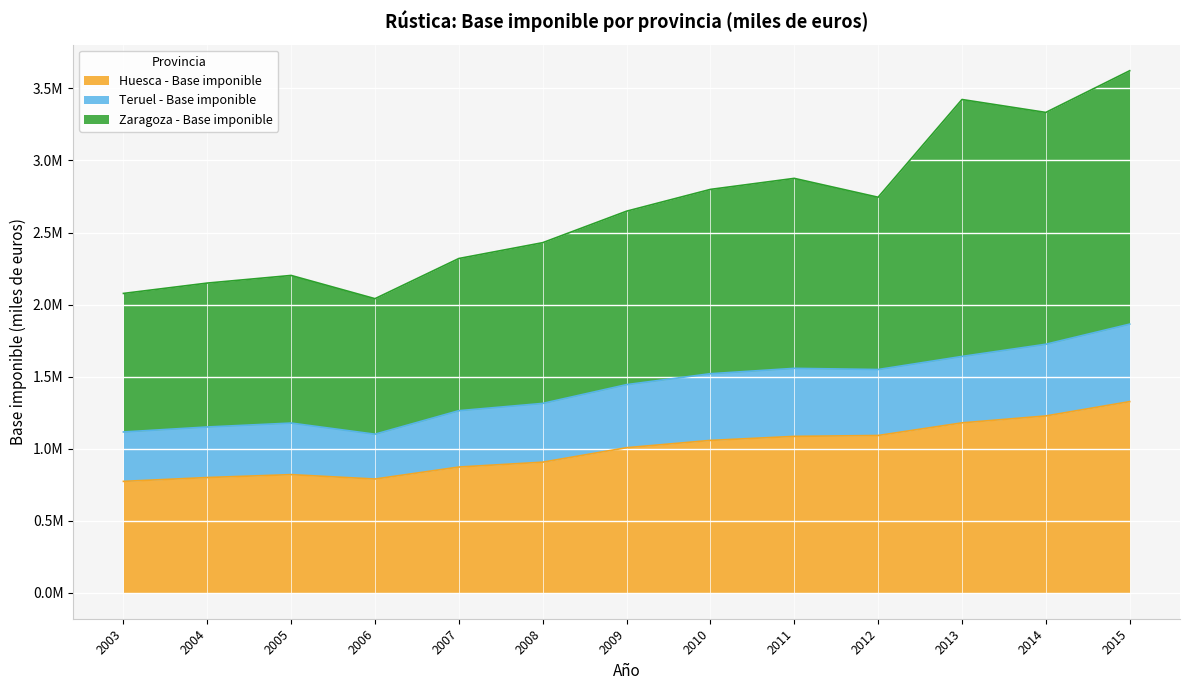

Where does the Huesca - Base imponible series first go above 1006133?

2010